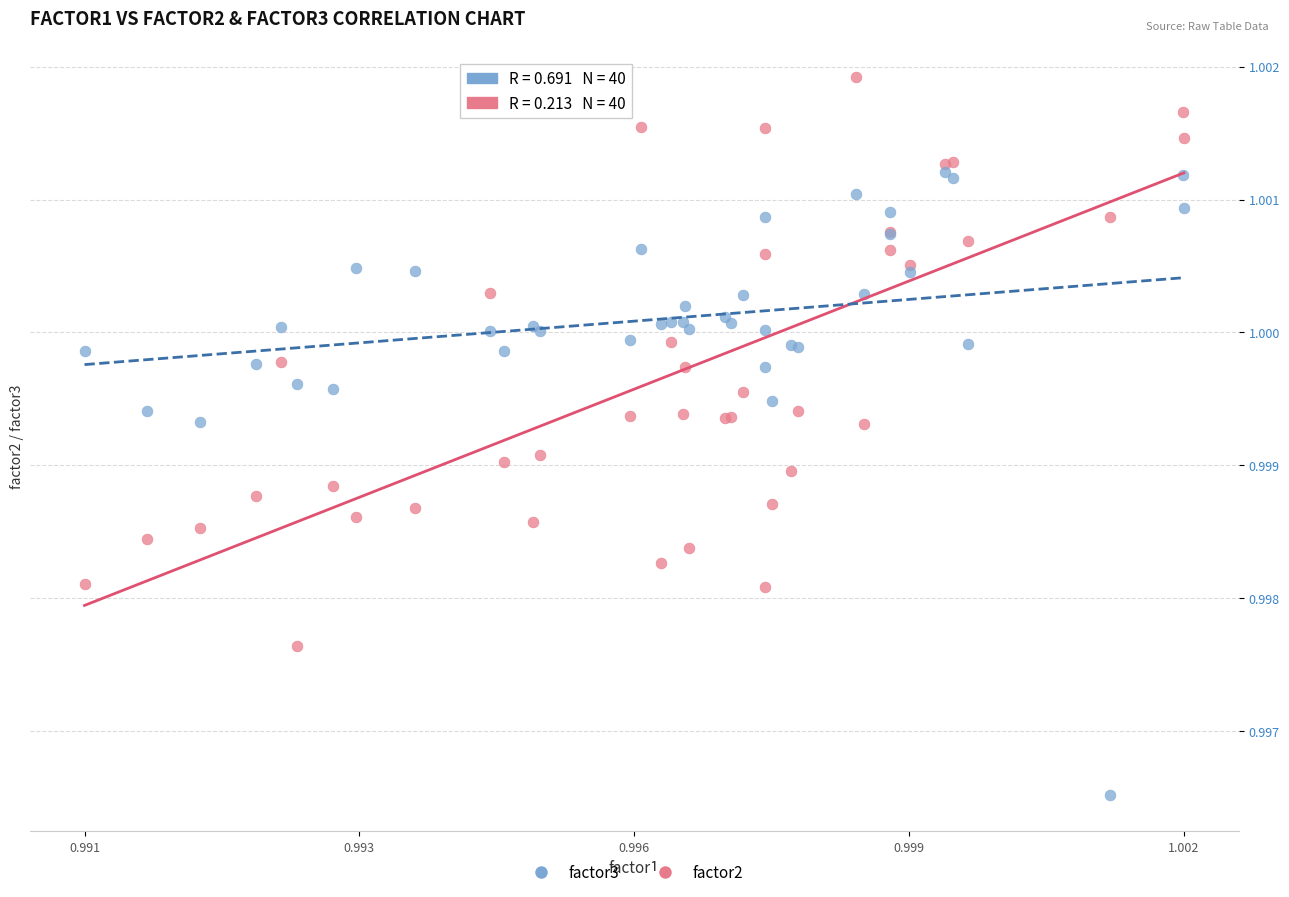

Which series has the largest Y range (max minus min)?

factor3